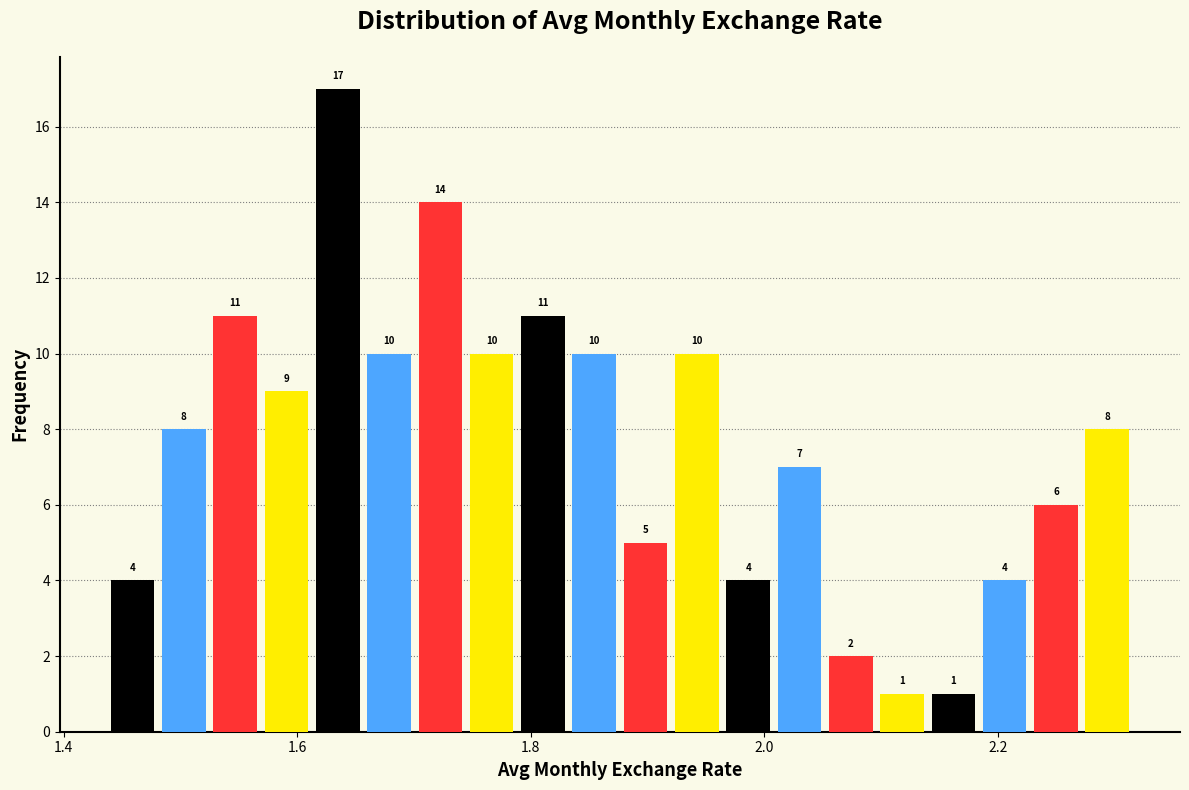

Read against the x-axis, roughly where is the centre of the tallest bar?

1.64